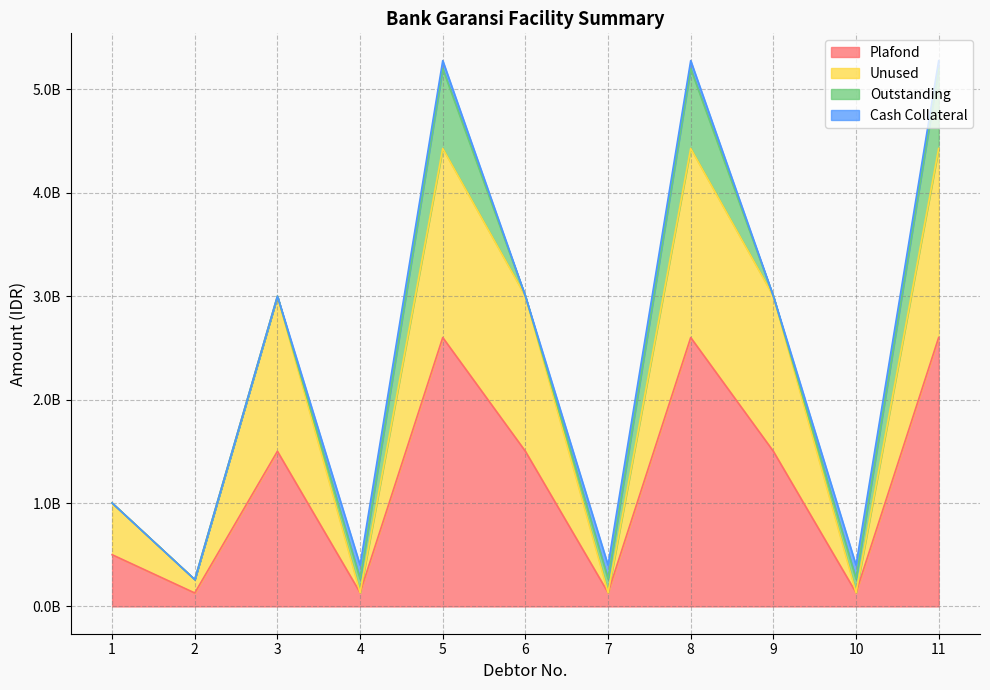

Is it true that Plafond equals 4634817466 at 11?

False